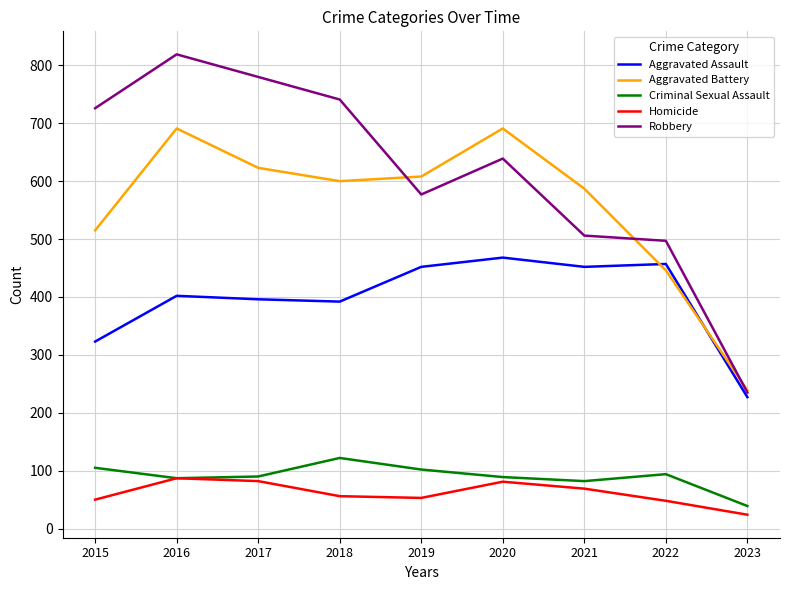

Read the Homicide value at 2020.

81